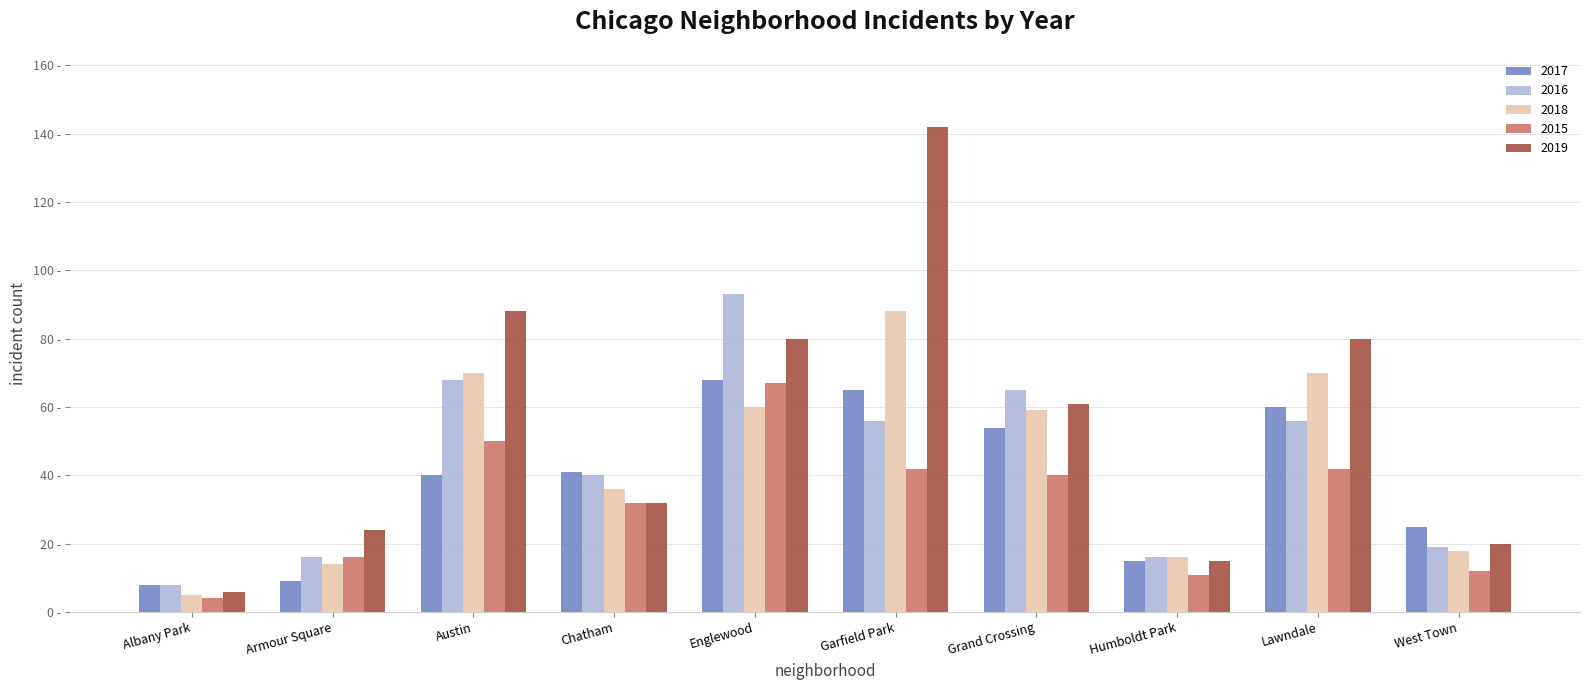

What are all the series names shown in the legend?

2017, 2016, 2018, 2015, 2019